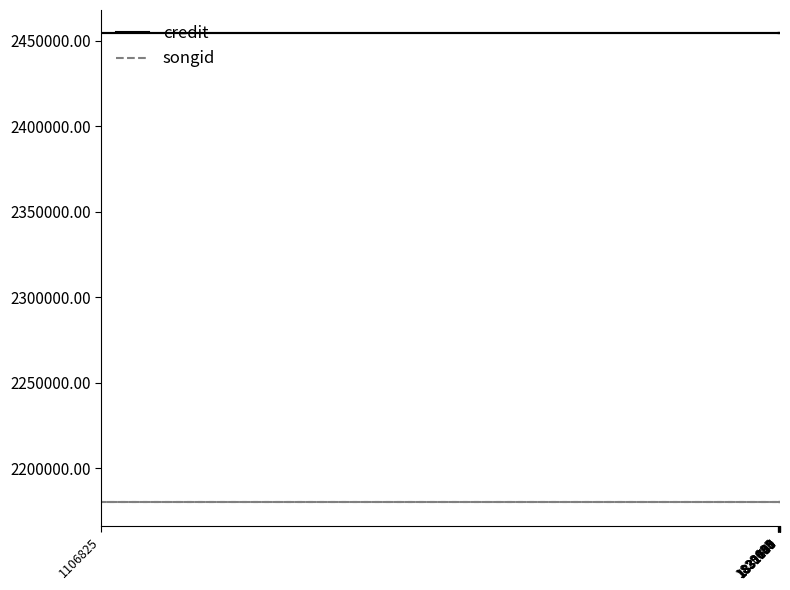

What are all the series names shown in the legend?

credit, songid